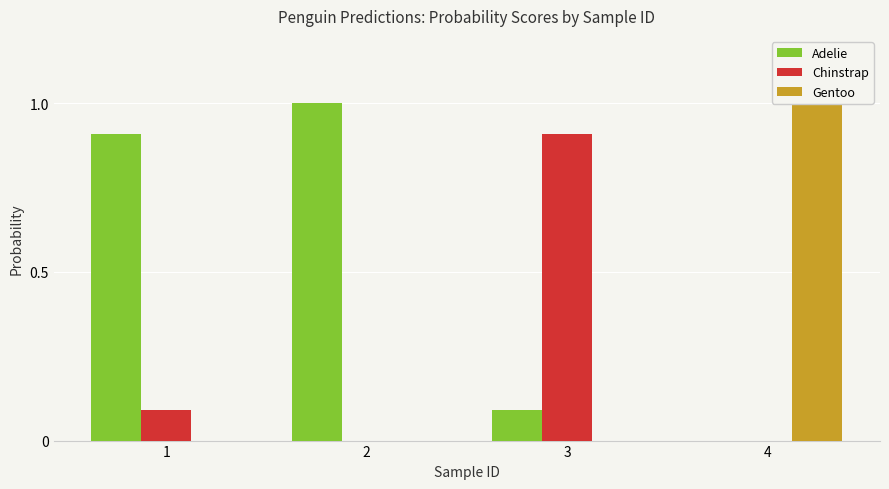

Which series has the largest range (max minus min)?

Adelie